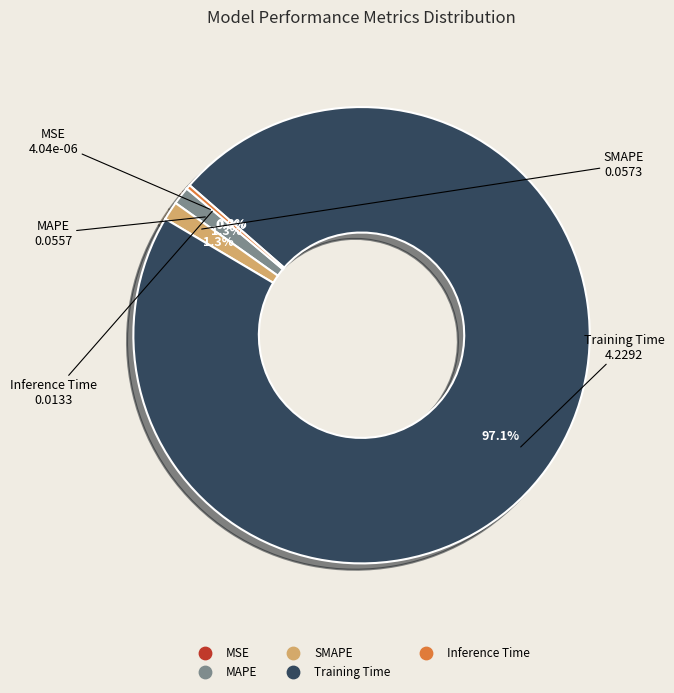

To the nearest percent, what portion does MAPE represent?

1%